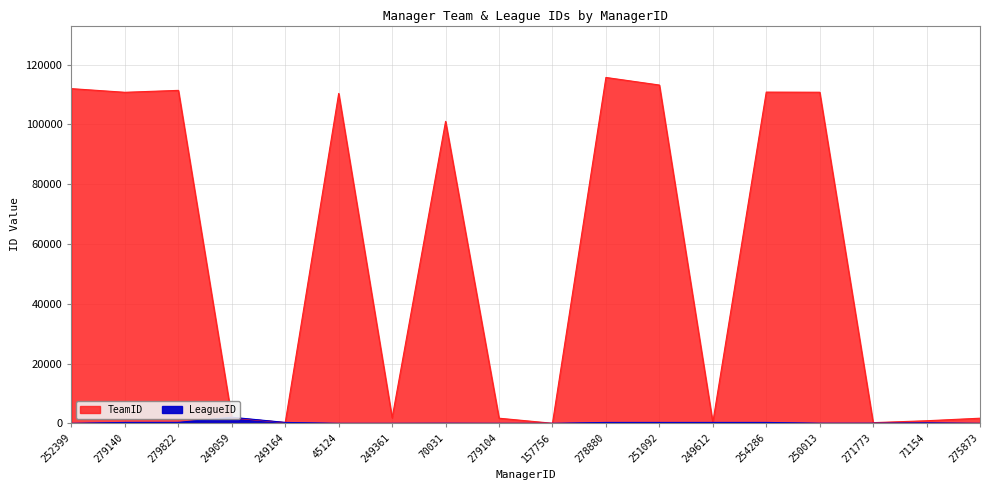

What is the minimum value for LeagueID?

31